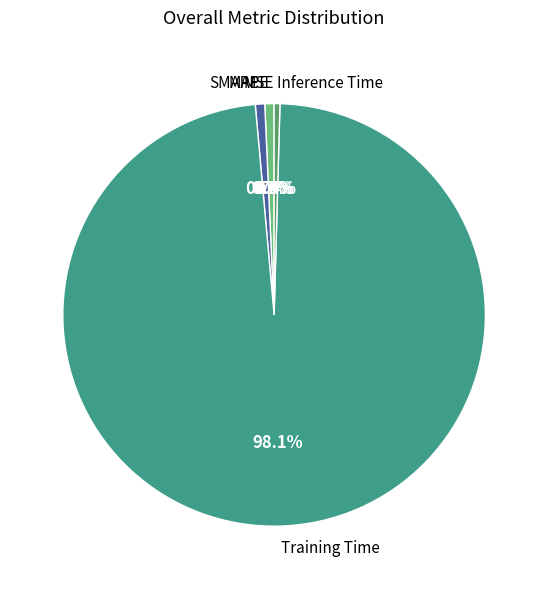

Which slice is the largest?

Training Time